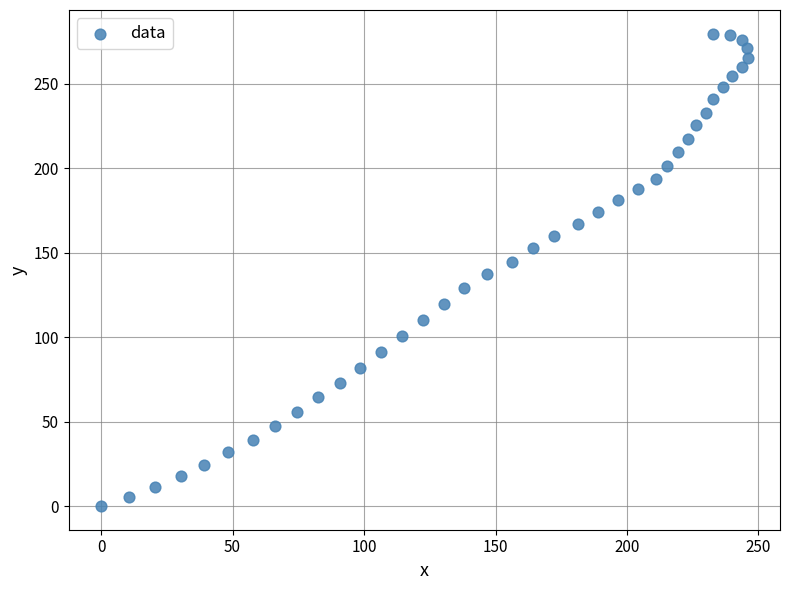

What is the range of Y values (max minus min)?

279.8